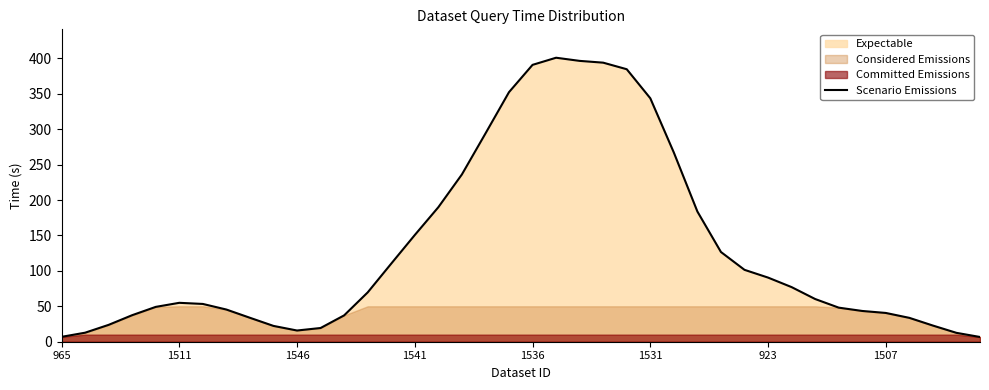

List the labels in order of value, largest first.

21, 22, 23, 20, 24, 19, 25, 18, 26, 17, 16, 27, 15, 28, 14, 29, 30, 31, 13, 32, 1531, 923, 1536, 33, 1507, 34, 35, 1541, 12, 8, 36, 1546, 37, 9, 11, 10, 1511, 38, 965, 39